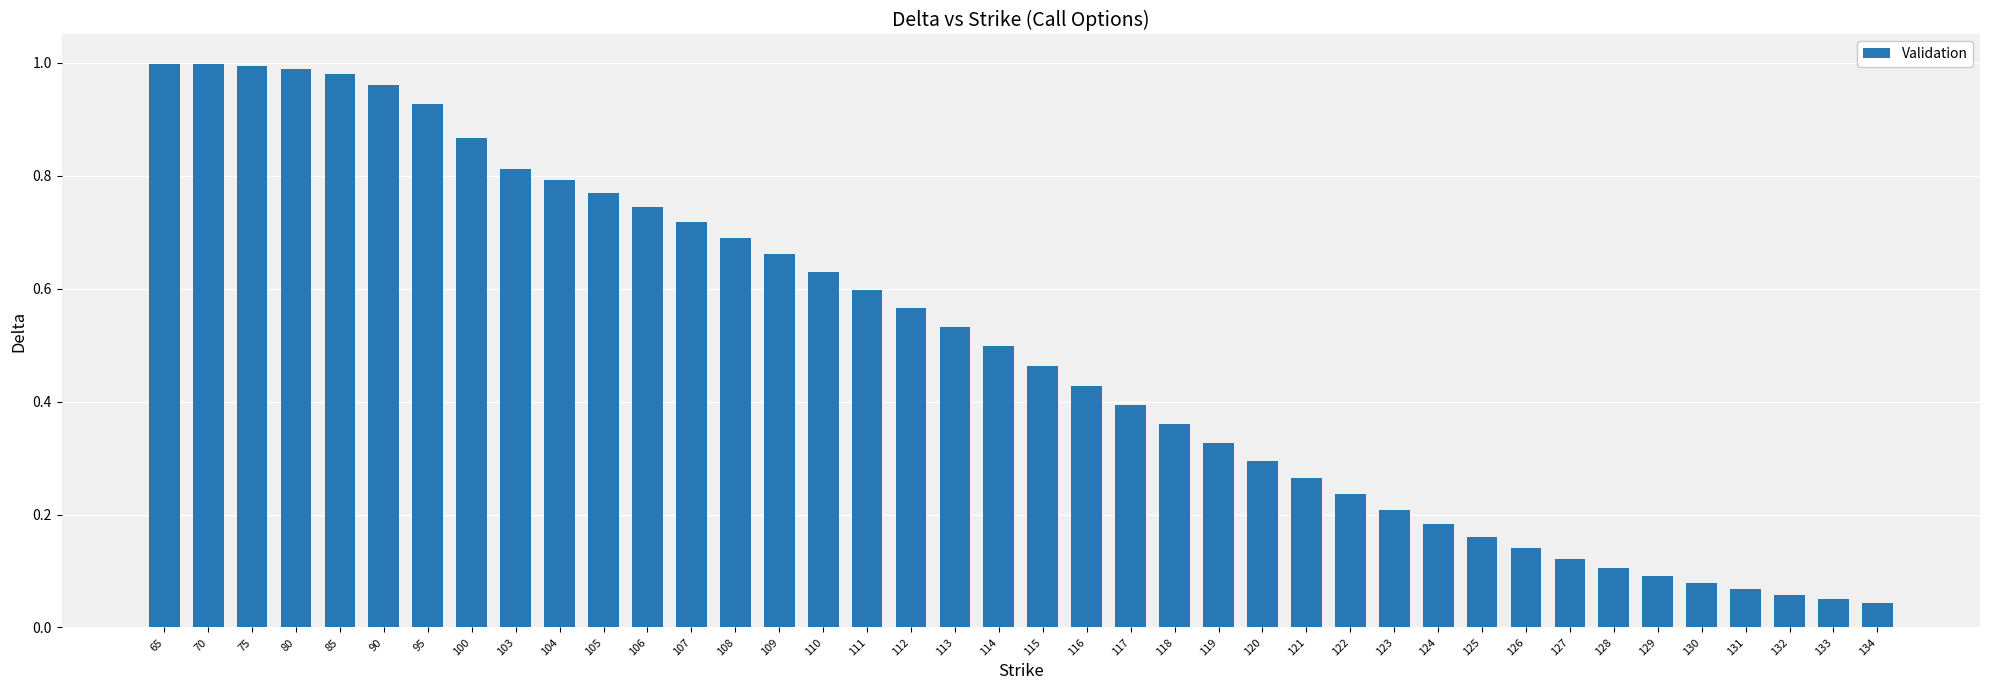

Are the bars horizontal?

No